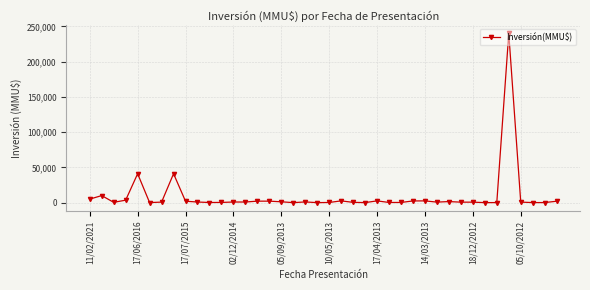

True or false: there are more than 2 points higher than both neighbors.

True